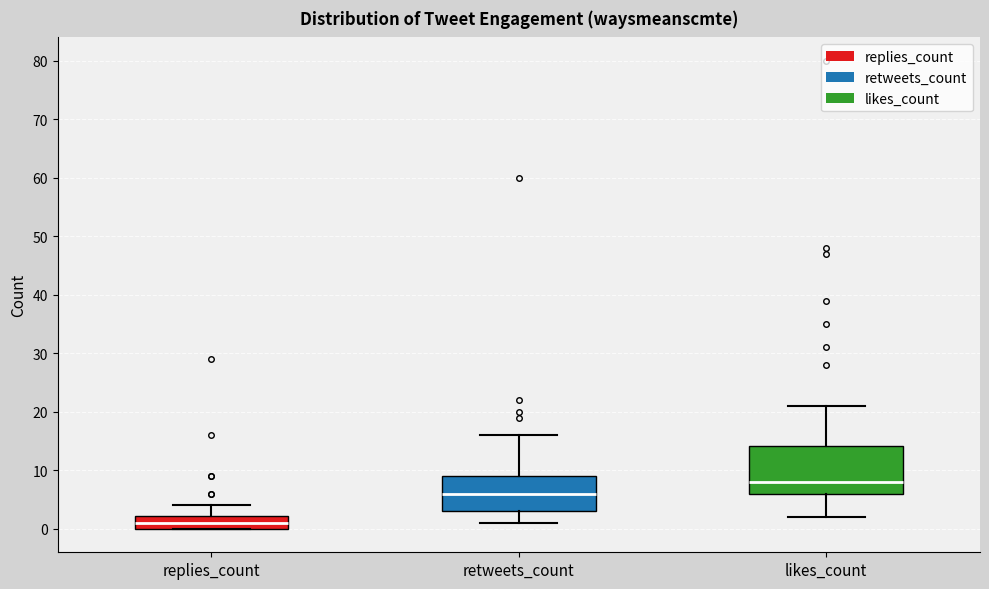

Reading left to right, read every box against the y-axis: the position of its median line, the range the box covers, and the ends of its whiskers. The values are not printed on the chart, so give them approximately, as read against the axis.

replies_count: median 1, box 0 to 2, whiskers 0 to 4
retweets_count: median 6, box 3 to 9, whiskers 1 to 16
likes_count: median 8, box 6 to 14, whiskers 2 to 21